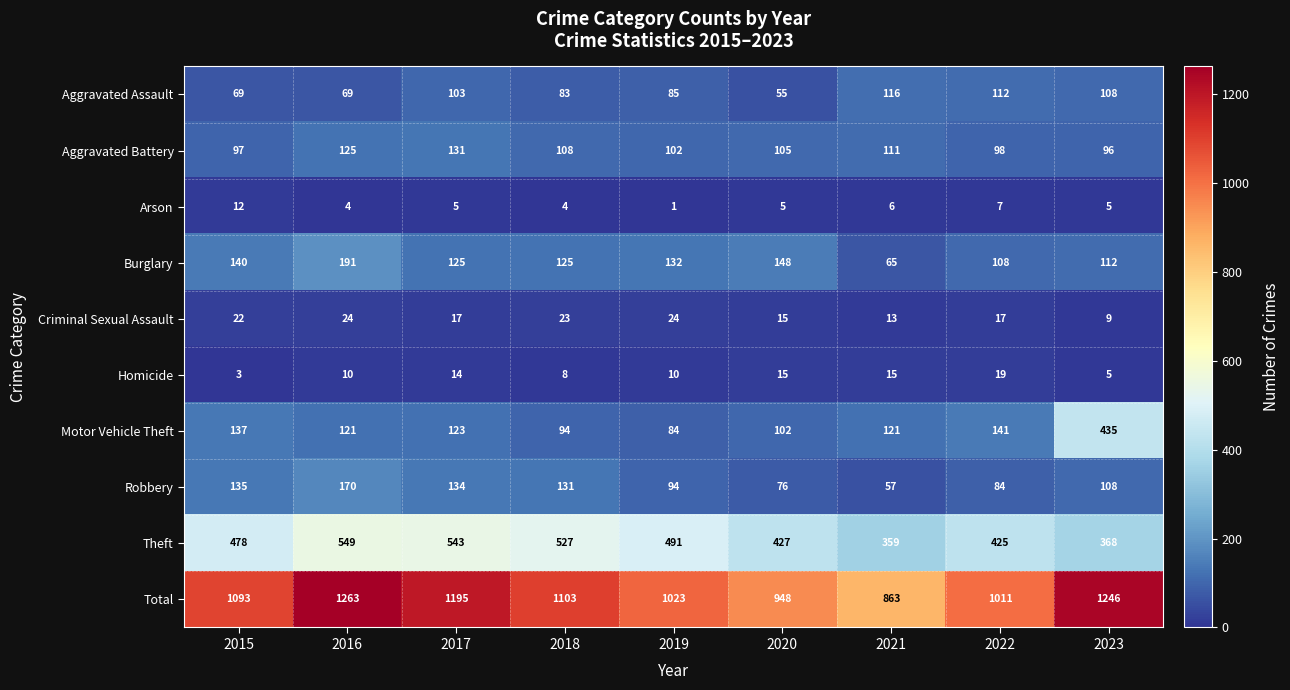

The value of Arson at 2015 is 12. True or false?

True